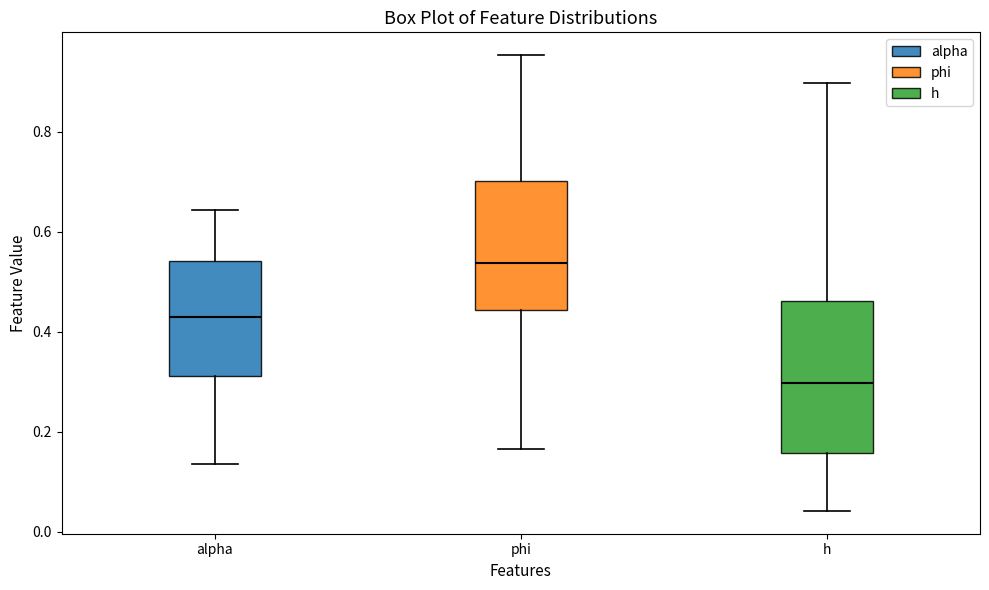

Which box has the highest median line?

phi